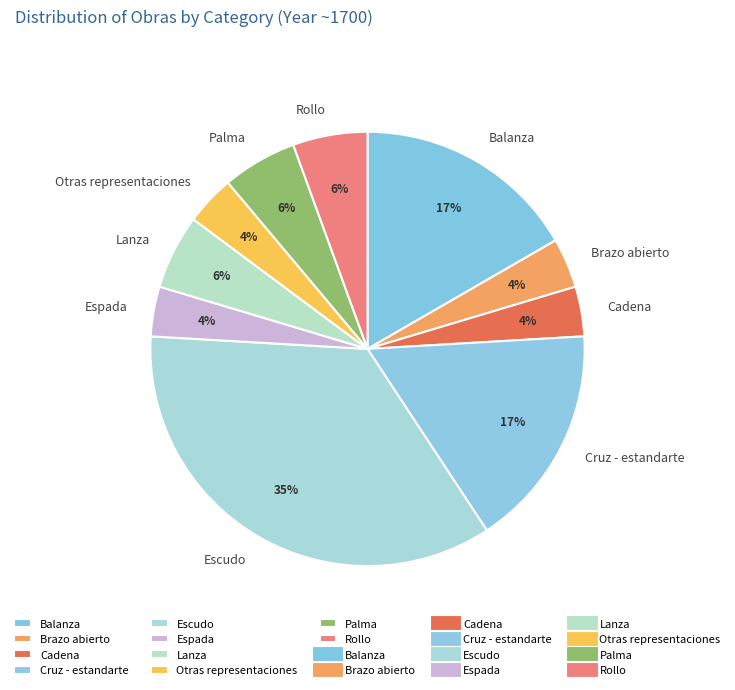

Which has a higher value, Otras representaciones or Lanza?

Lanza